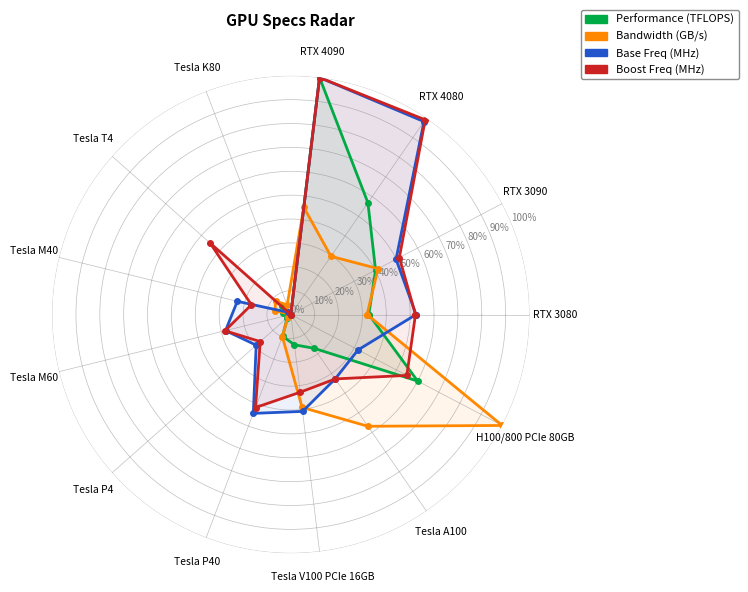

What is the total value across all series at Tesla P40?

1.1